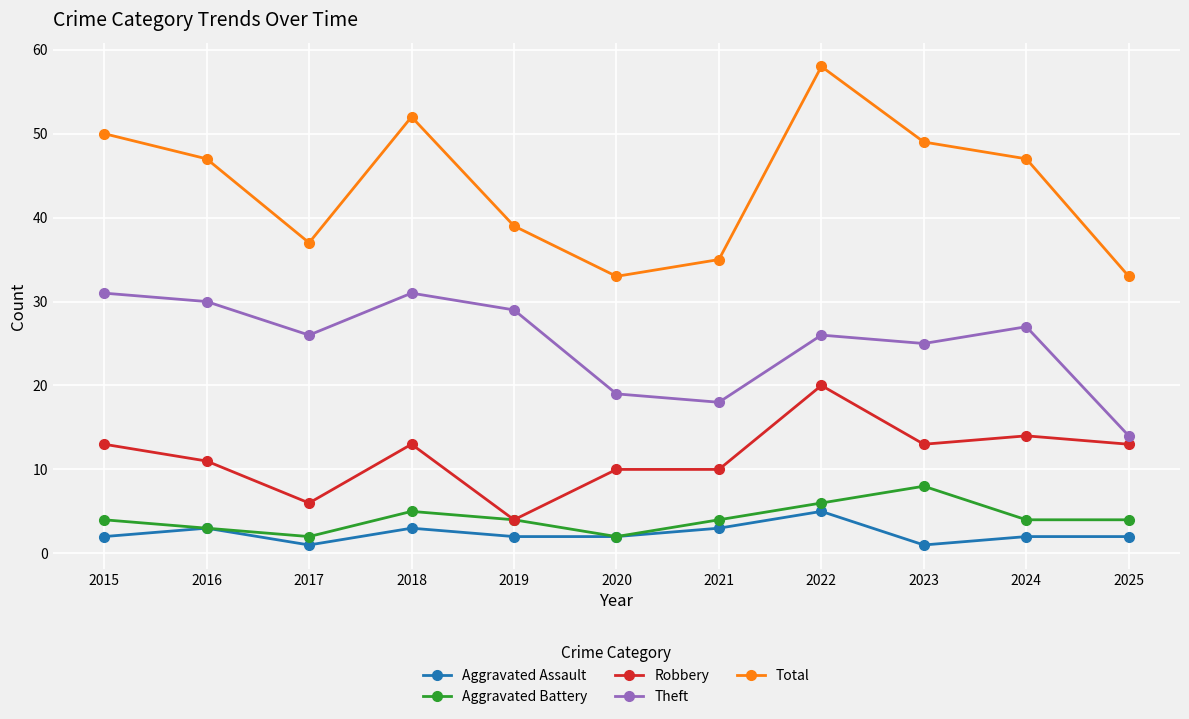

At which category is the sum across all series the highest?

2022